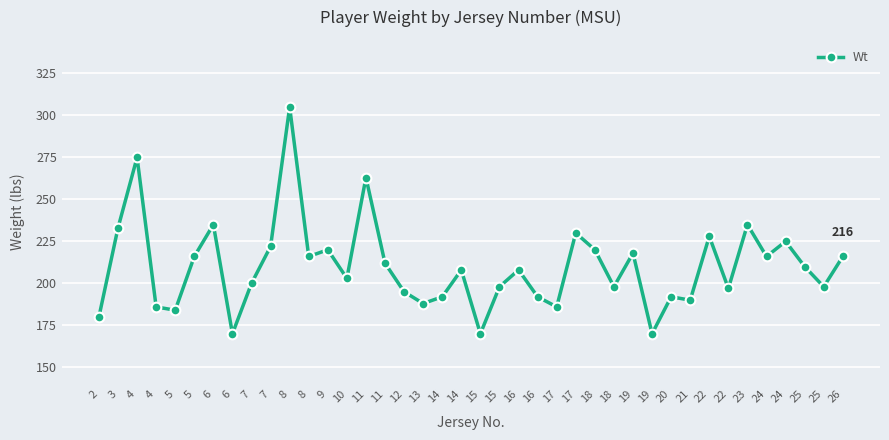

Is this an area chart (filled region under the line)?

No